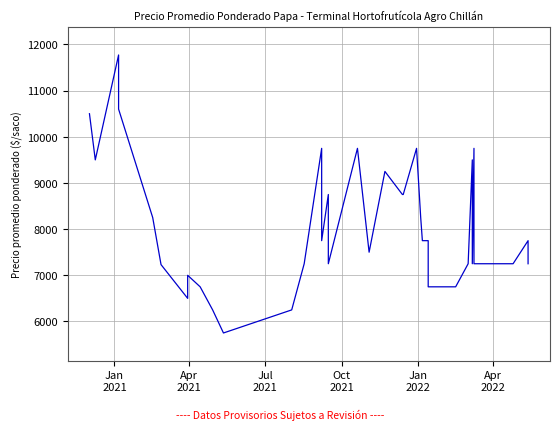

Reading left to right, list all the values displayed in this chart.

10500	9500	11773	10600	8250	7231	6500	7000	6750	6250	5750	6250	7250	9750	7750	8750	7250	9750	7500	9250	8750	8750	8750	9750	8250	7750	7750	6750	6750	6750	7250	9500	7250	9750	7250	7250	7250	7250	7750	7250